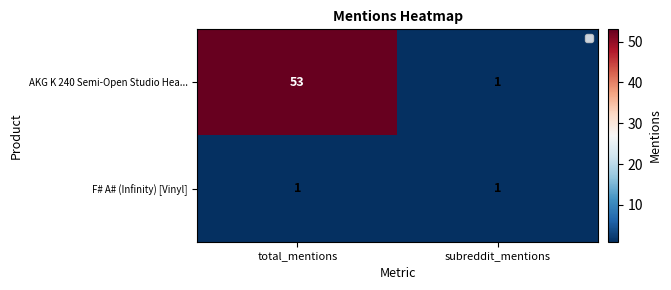

What is the difference between the AKG K 240 Semi-Open Studio Hea... values at subreddit_mentions and total_mentions?

52